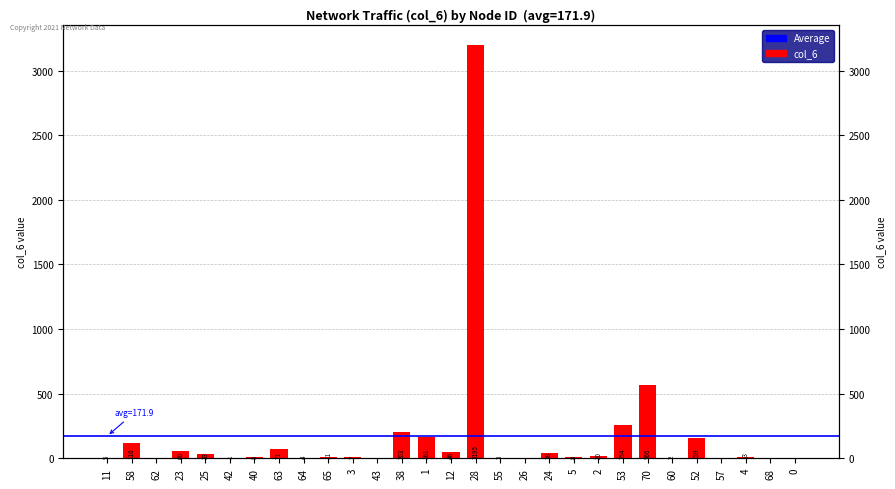

What value does the data have at 58, to the nearest 10?

120